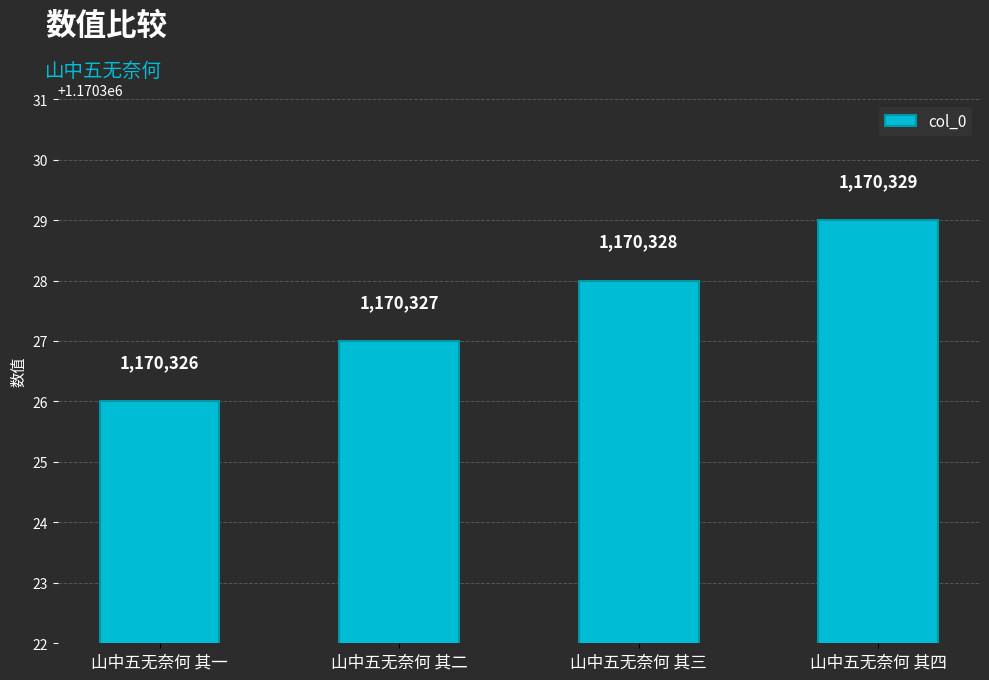

What is the approximate value at 山中五无奈何 其一?

1170326